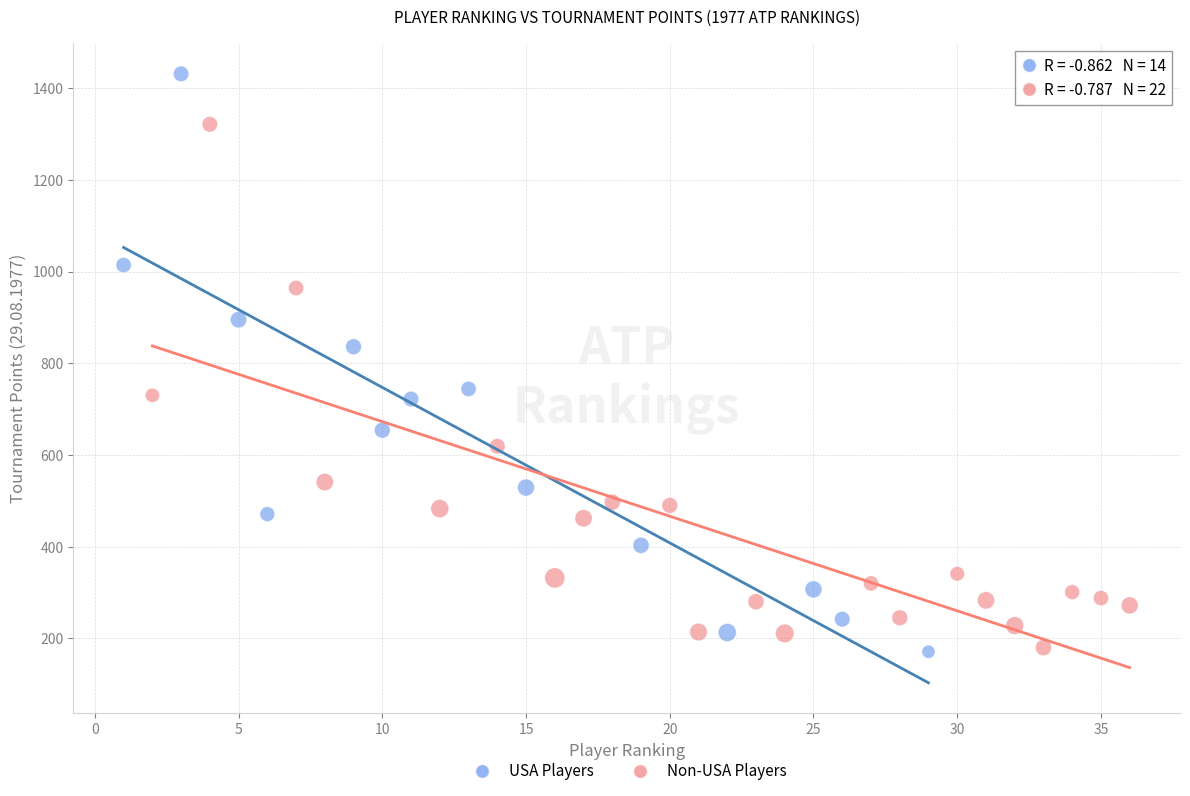

Which series has the largest Y range (max minus min)?

USA Players